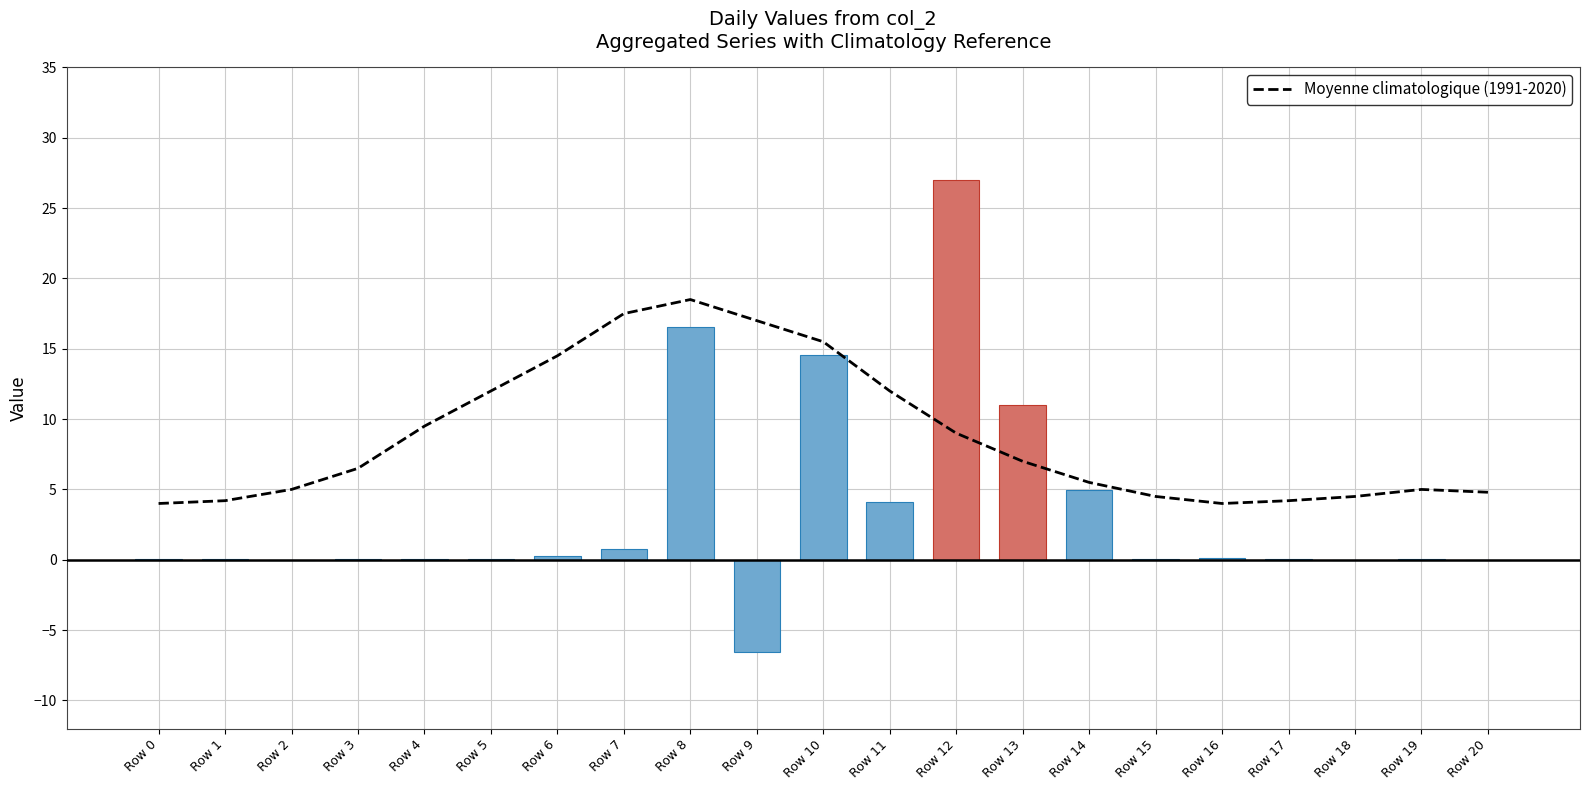

What is the average value?

8.8